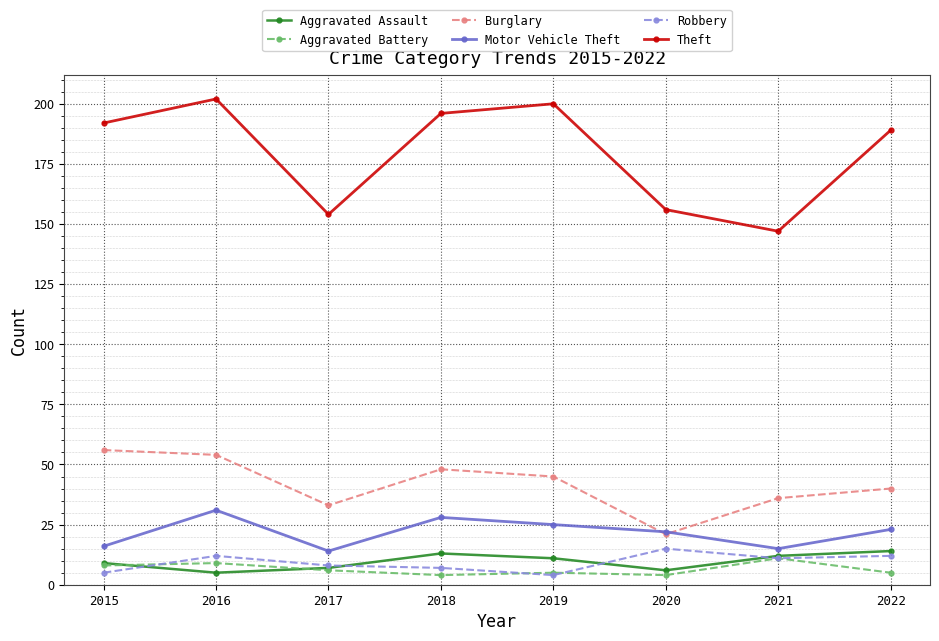

How many lines are shown in the chart?

6